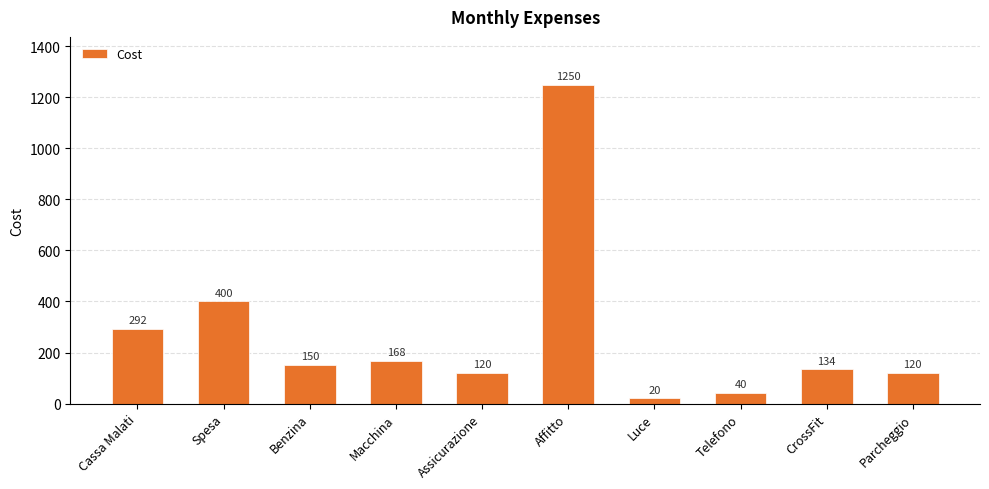

What is the sum of the values at Telefono and Benzina?

190